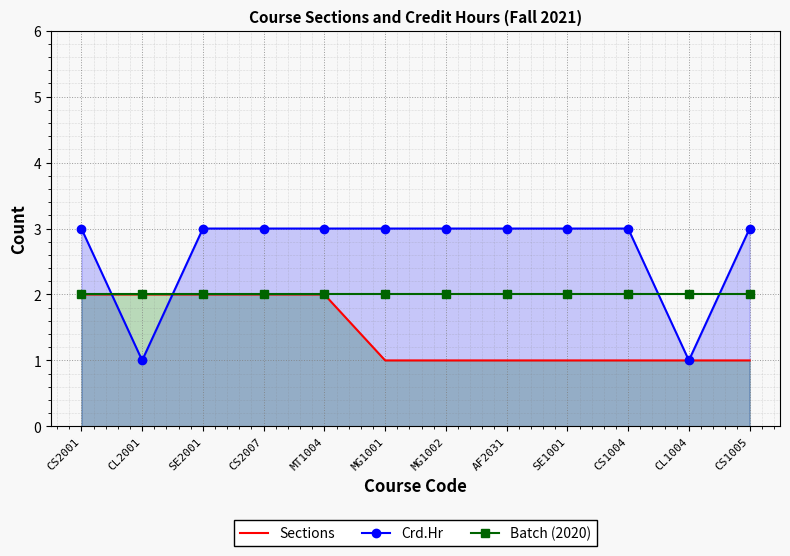

Rank the series at MT1004 from highest to lowest value.

Crd.Hr, Sections, Batch (2020)